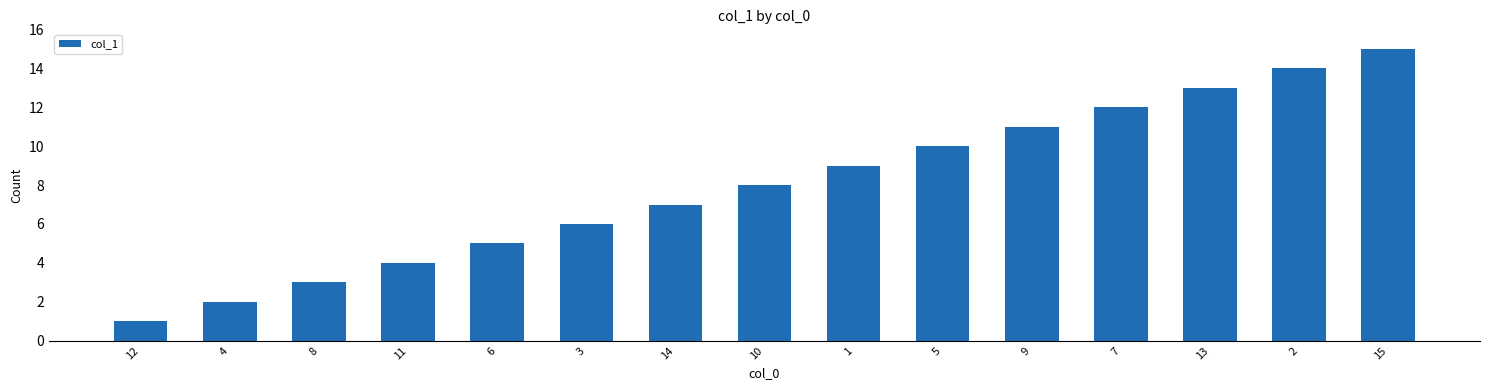

Reading left to right, extract all data points from this chart.

12=1	4=2	8=3	11=4	6=5	3=6	14=7	10=8	1=9	5=10	9=11	7=12	13=13	2=14	15=15